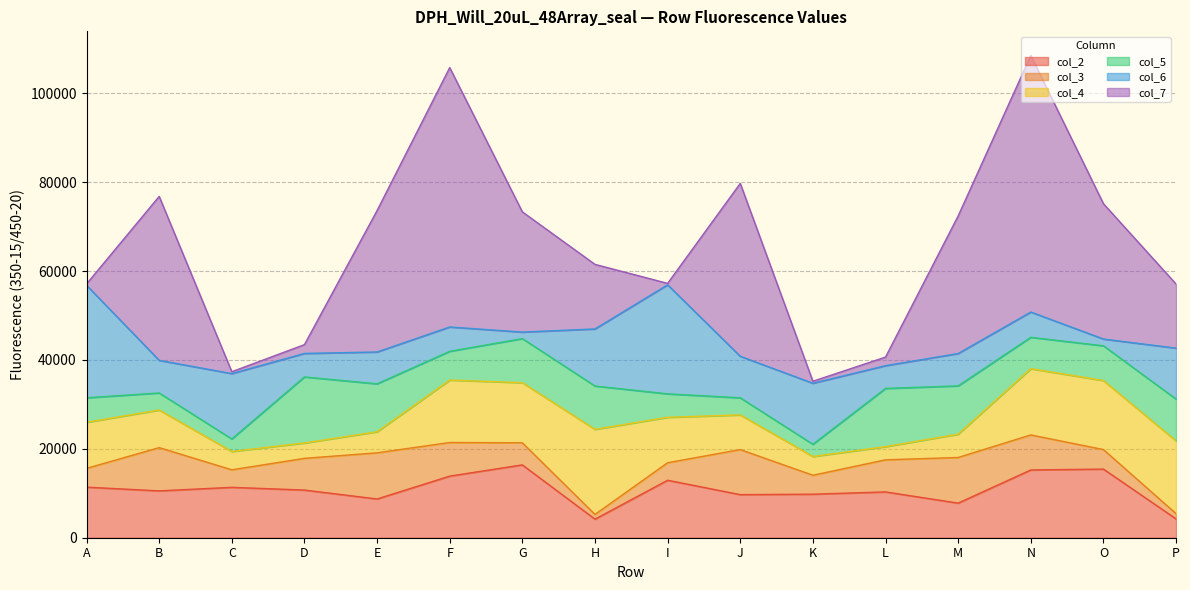

Where do col_7 and col_4 first cross each other?

A and B